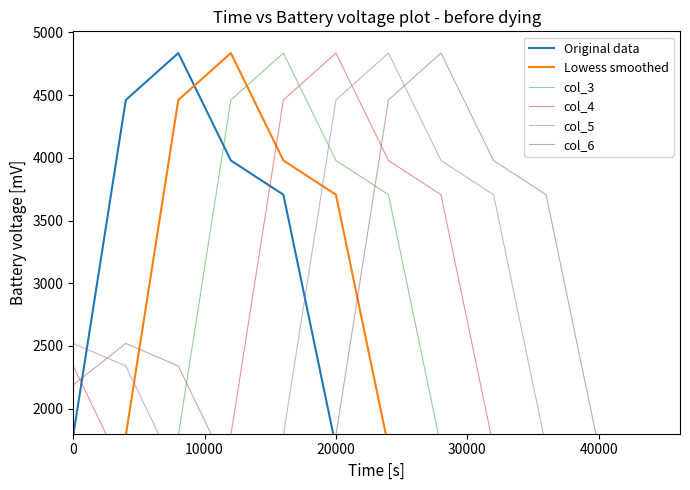

What is the greatest value displayed?

4835.4